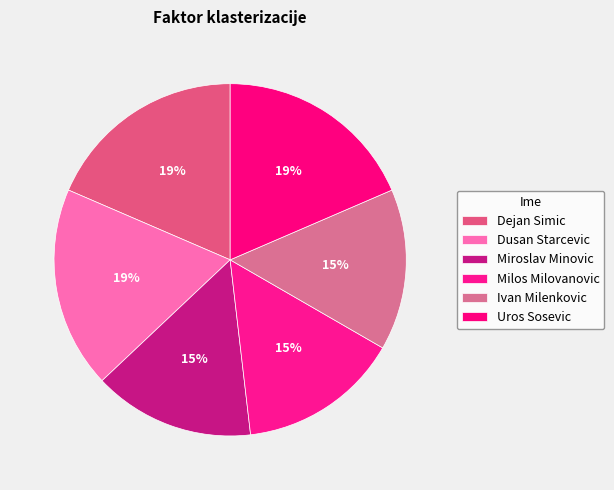

To the nearest percent, what is the combined percentage of Dusan Starcevic and Milos Milovanovic?

33%